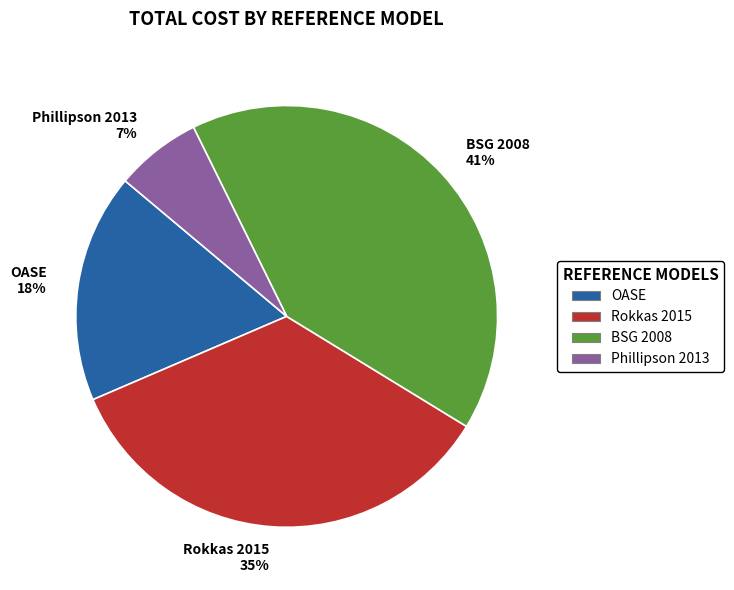

Combined, do Phillipson 2013 and Rokkas 2015 account for over 50%?

No